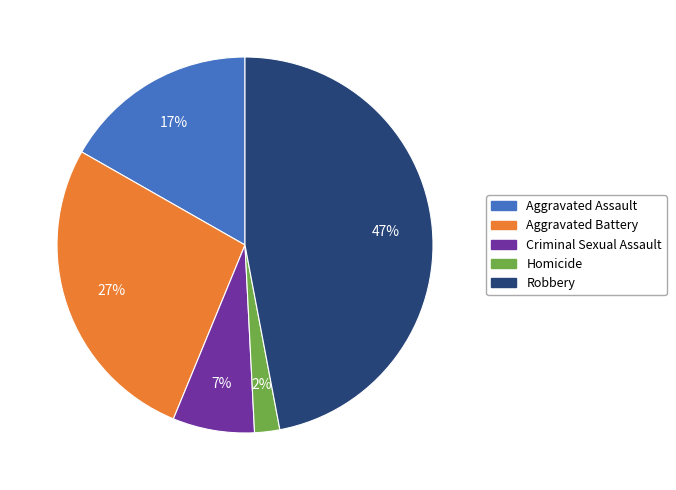

To the nearest percent, what percentage of the pie is Criminal Sexual Assault?

7%